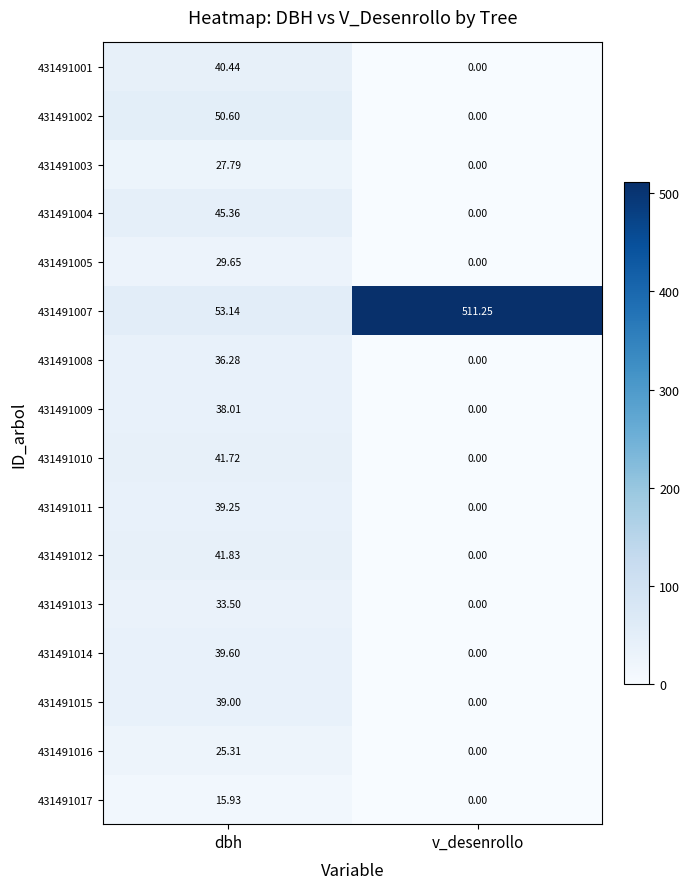

At which category does the chart reach its peak across all series?

v_desenrollo